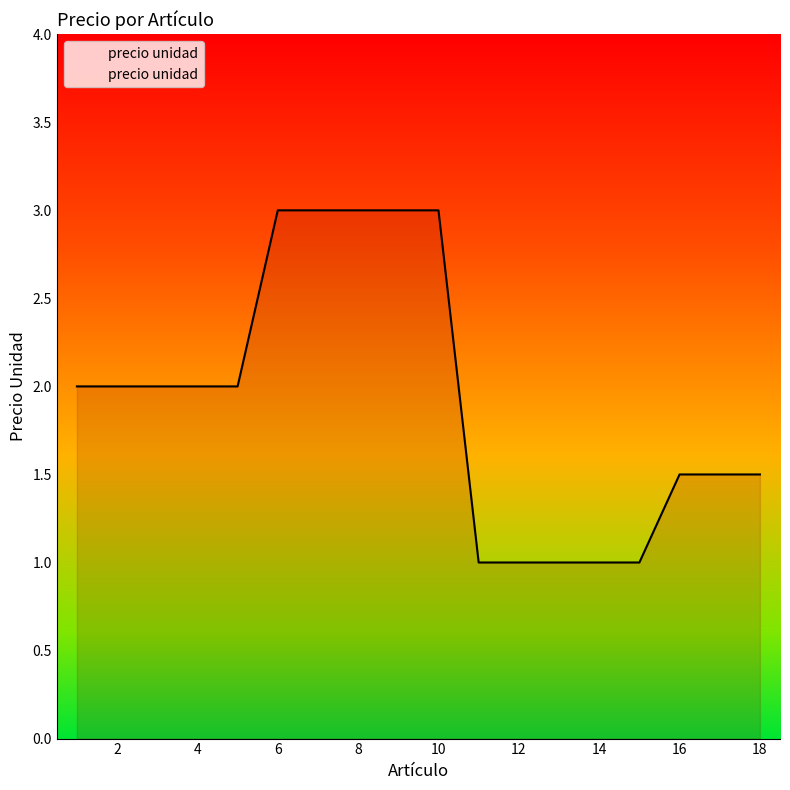

What is the minimum value shown in the chart?

1.0